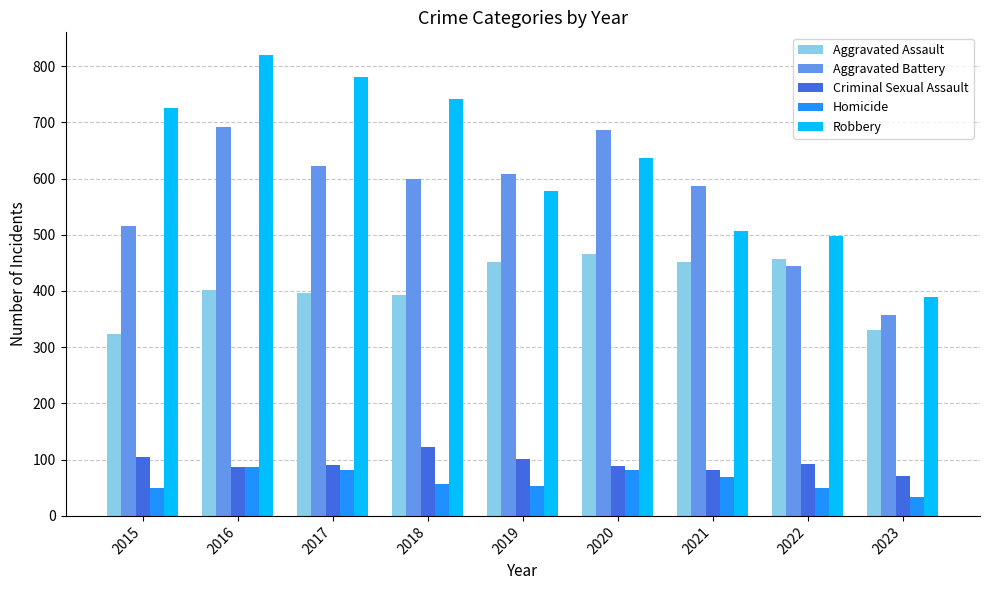

What is the sum of all Aggravated Assault values?

3670